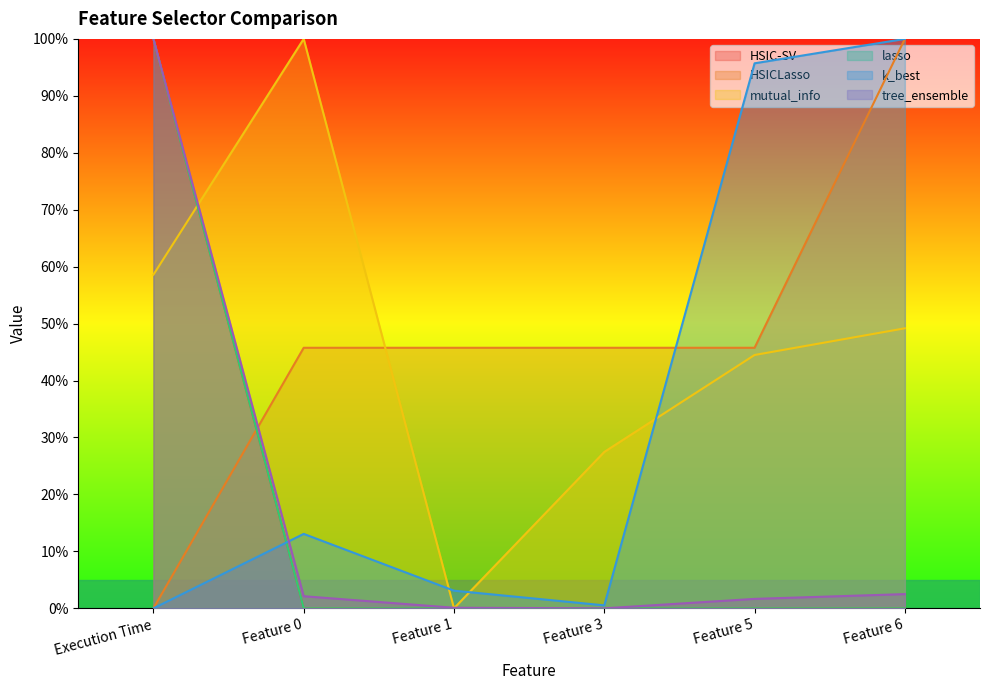

What is the label of the 3rd point from the right?

Feature 3